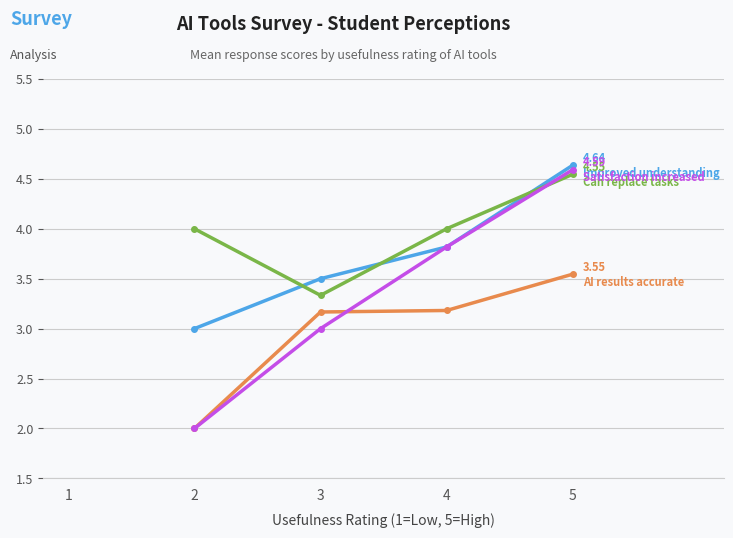

True or false: Improved understanding and Satisfaction increased intersect in this chart.

False